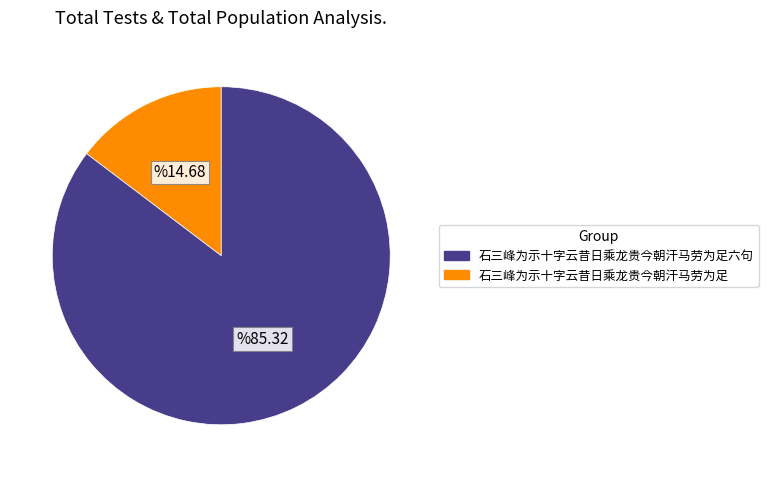

Does any single category account for the majority?

Yes